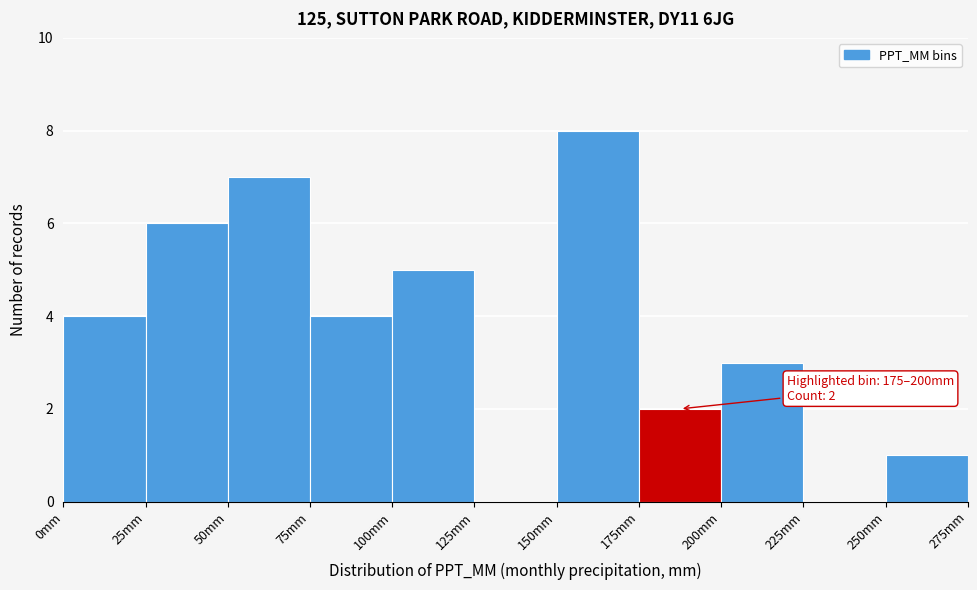

Over which range of the x-axis is the bar tallest?

150 to 175